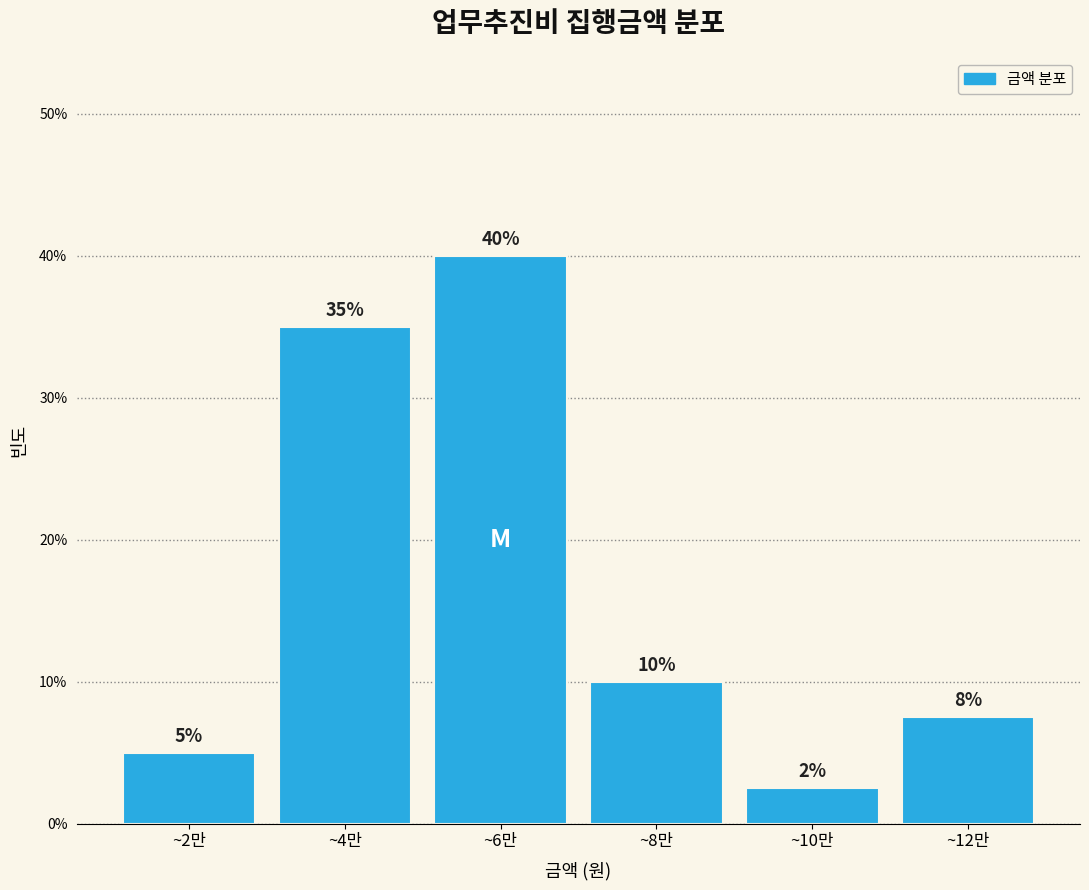

Are the bars horizontal?

No